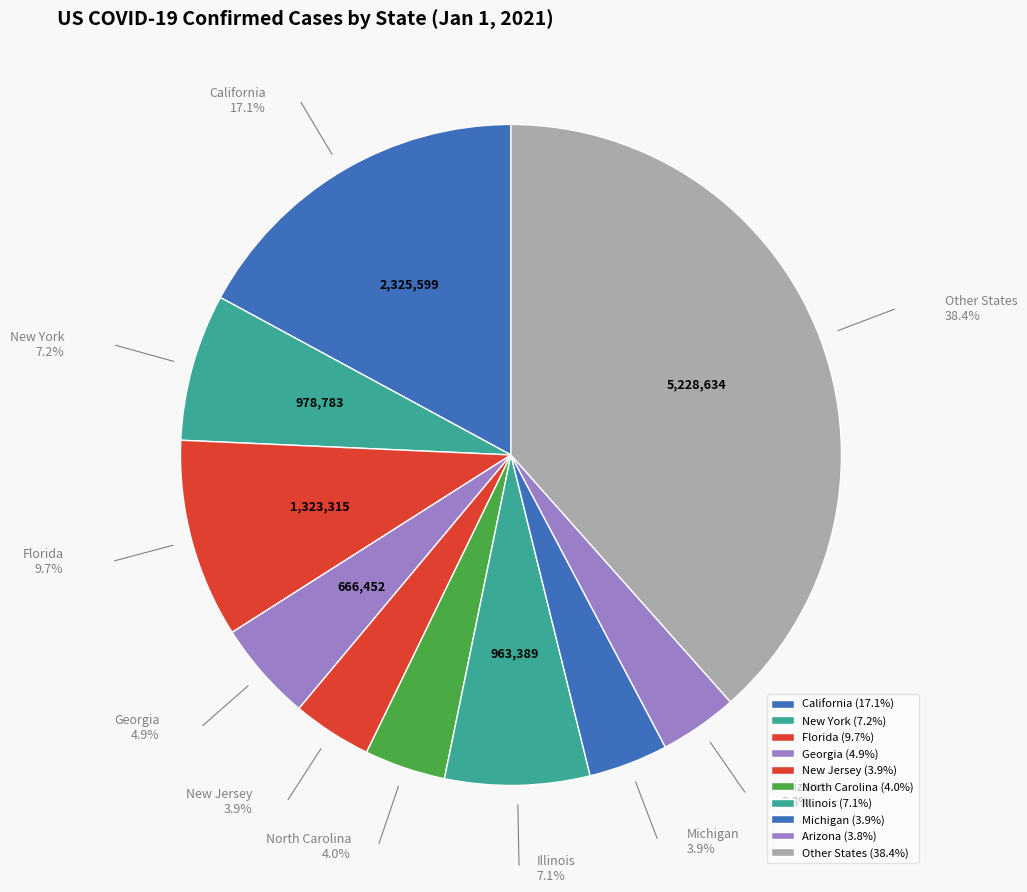

What percentage do California and New Jersey together represent?

21.0%